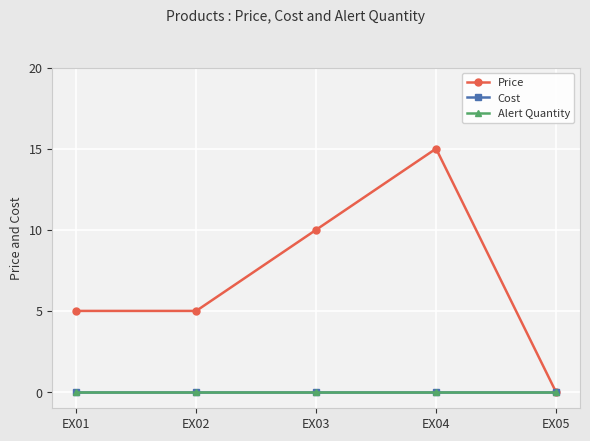

Which series has the largest range (max minus min)?

Price